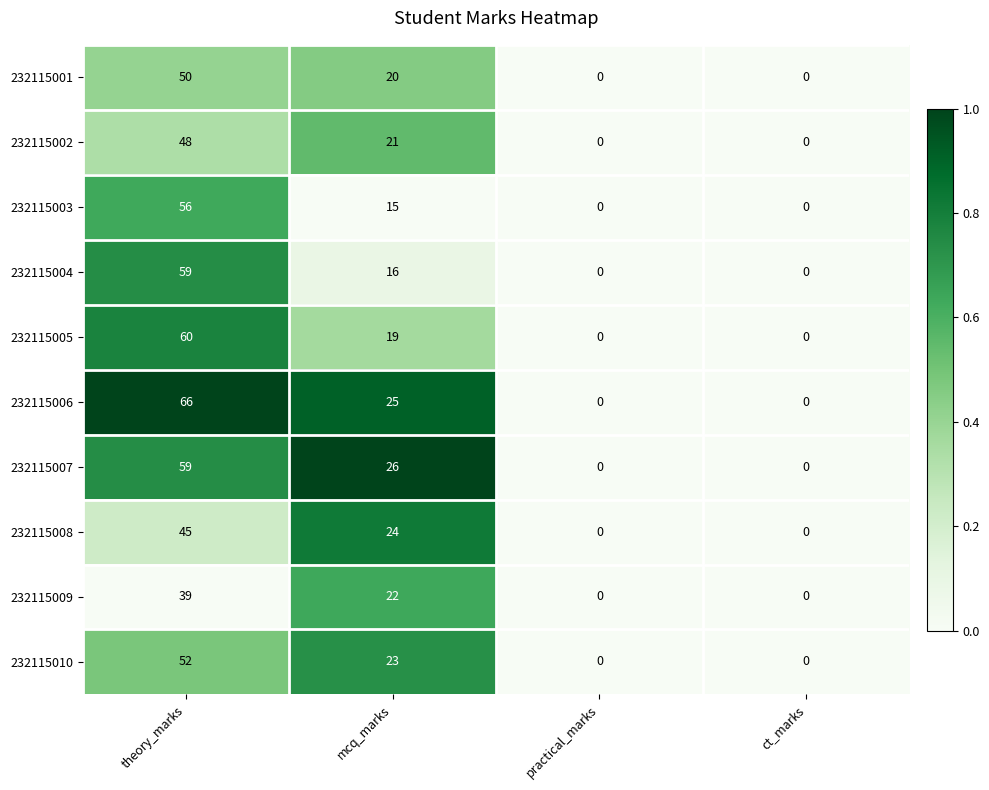

At which label does 232115004 first exceed 16?

theory_marks